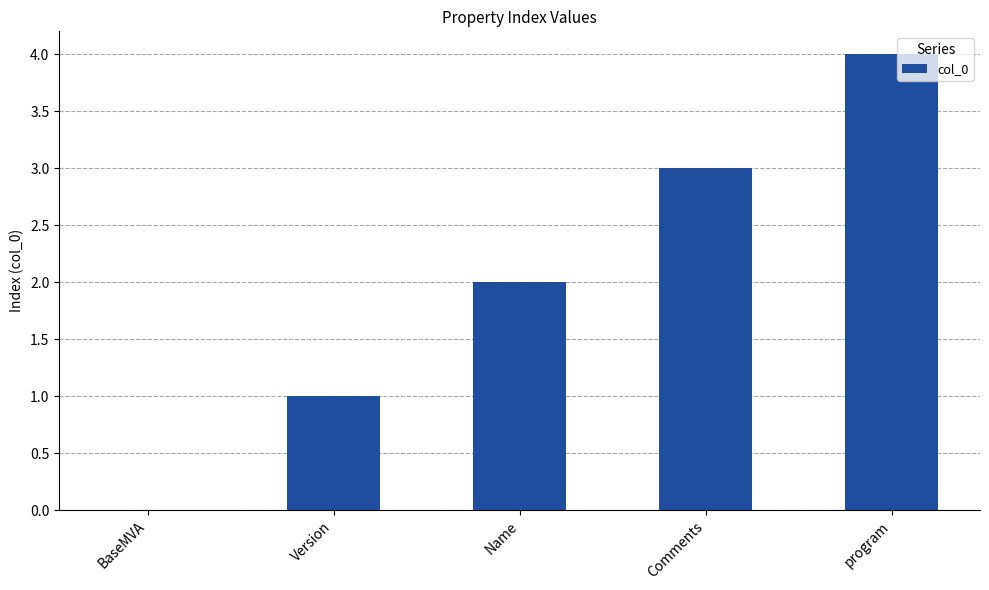

What value does the data have at program?

4